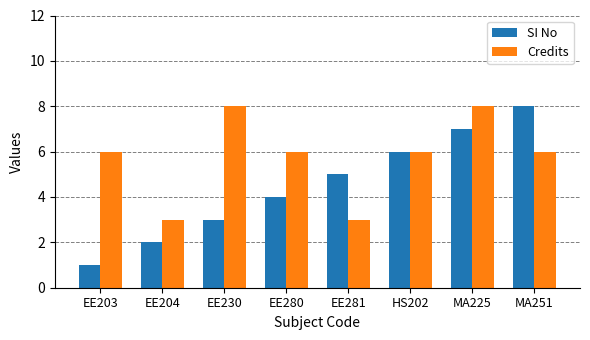

How many series are shown in this chart?

2